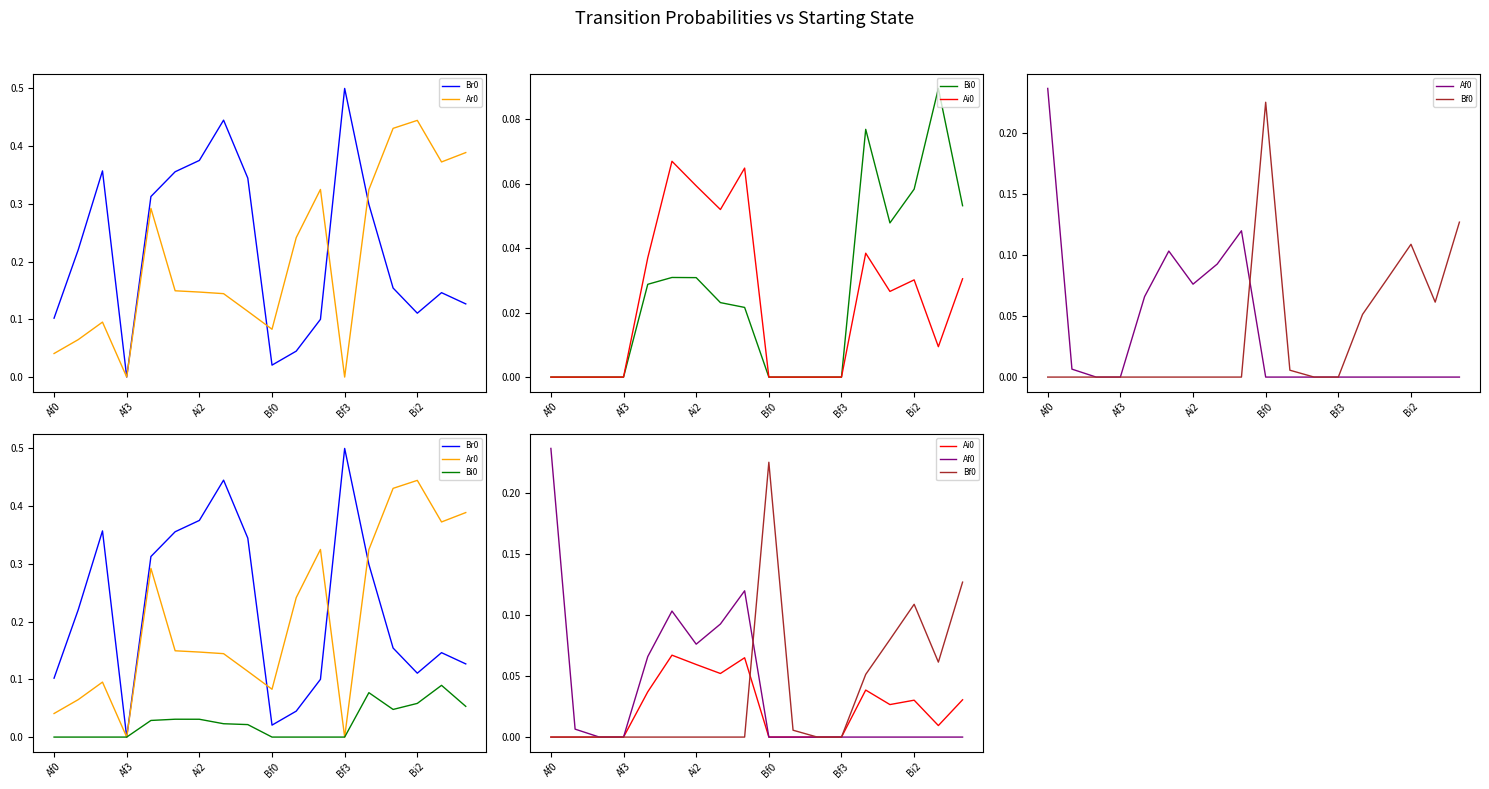

Reading right to left, transcribe all the data shown in this chart.

Br0: 0.1	0.1	0.1	0.2	0.3	0.5	0.1	0.0	0.0	0.3	0.4	0.4	0.4	0.3	0.0	0.4	0.2	0.1
Ar0: 0.4	0.4	0.4	0.4	0.3	0.0	0.3	0.2	0.1	0.1	0.1	0.1	0.1	0.3	0.0	0.1	0.1	0.0
Bi0: 0.1	0.1	0.1	0.0	0.1	0.0	0.0	0.0	0.0	0.0	0.0	0.0	0.0	0.0	0.0	0.0	0.0	0.0
Ai0: 0.0	0.0	0.0	0.0	0.0	0.0	0.0	0.0	0.0	0.1	0.1	0.1	0.1	0.0	0.0	0.0	0.0	0.0
Af0: 0.0	0.0	0.0	0.0	0.0	0.0	0.0	0.0	0.0	0.1	0.1	0.1	0.1	0.1	0.0	0.0	0.0	0.2
Bf0: 0.1	0.1	0.1	0.1	0.1	0.0	0.0	0.0	0.2	0.0	0.0	0.0	0.0	0.0	0.0	0.0	0.0	0.0